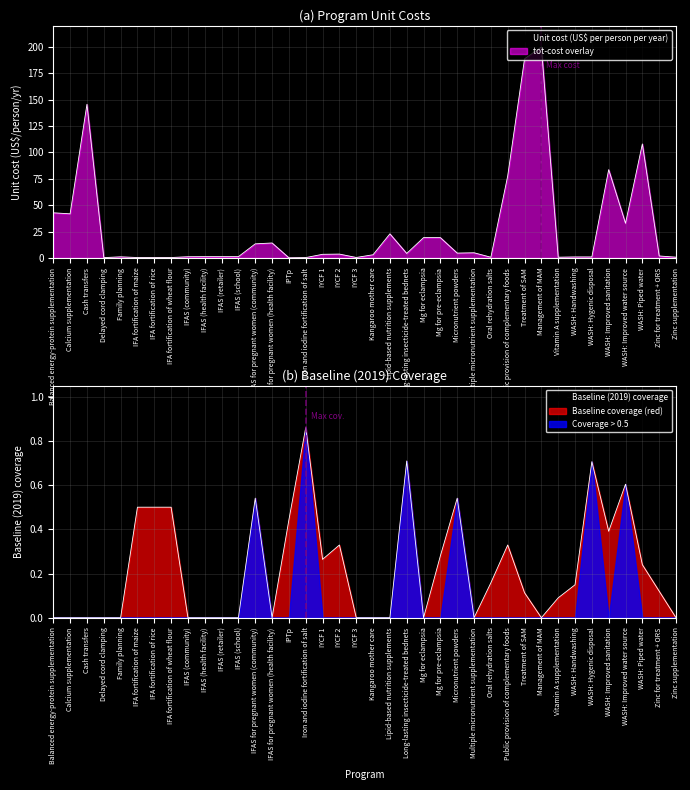

At Long-lasting insecticide-treated bednets, list the series in order from smallest to largest.

Baseline (2019) coverage, Unit cost (US$ per person per year)